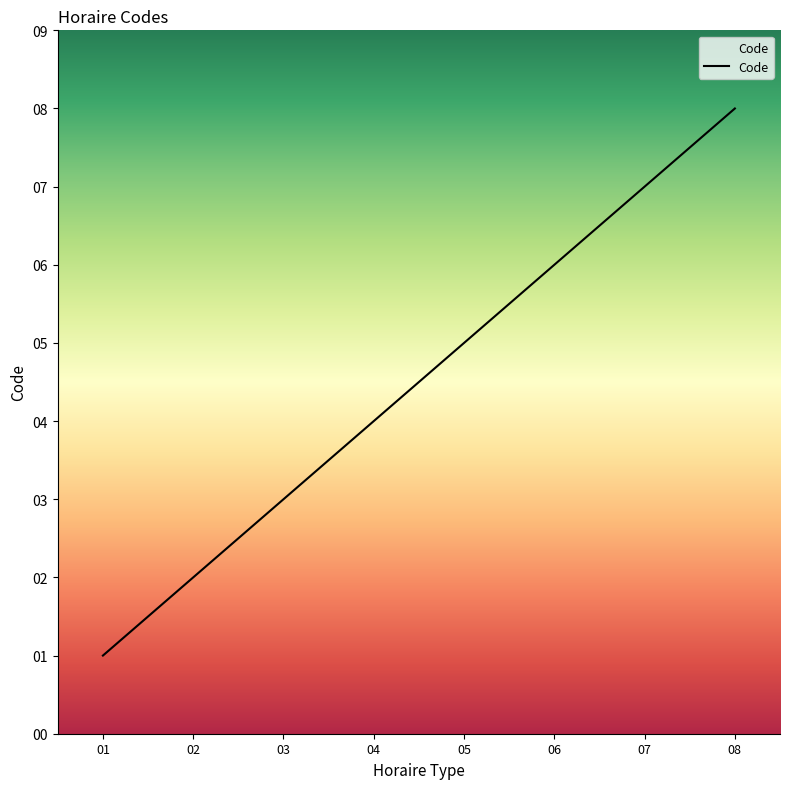

Does the chart display data point markers on the line(s)?

No